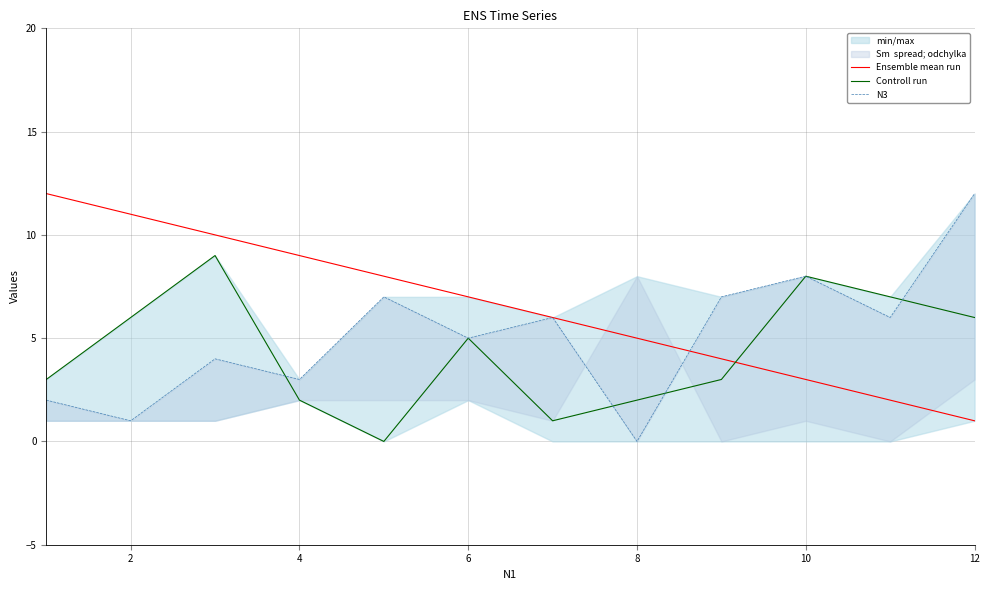

The value of Ensemble mean run at 6 is 11. True or false?

False